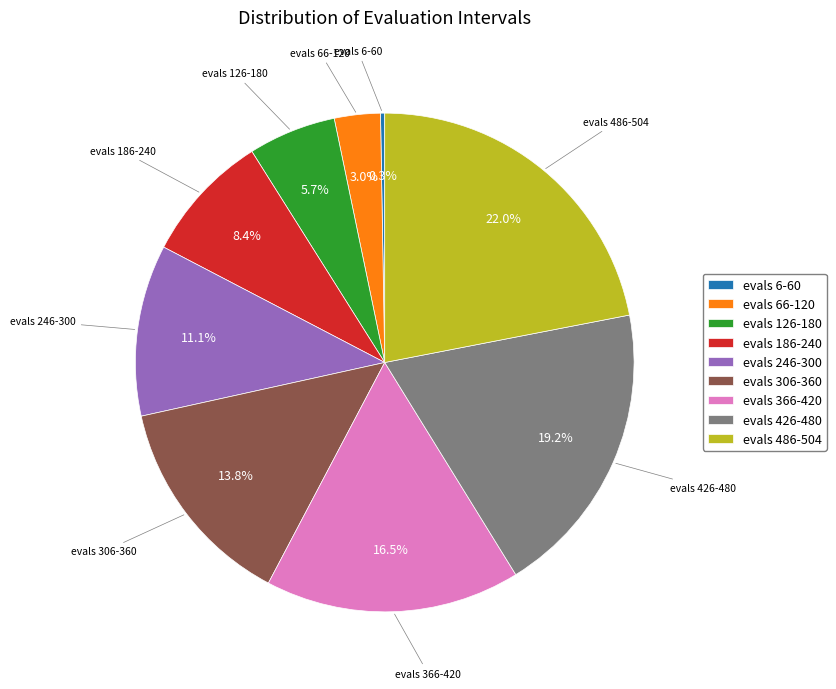

What percentage is the evals 426-480 slice, to the nearest percent?

19%